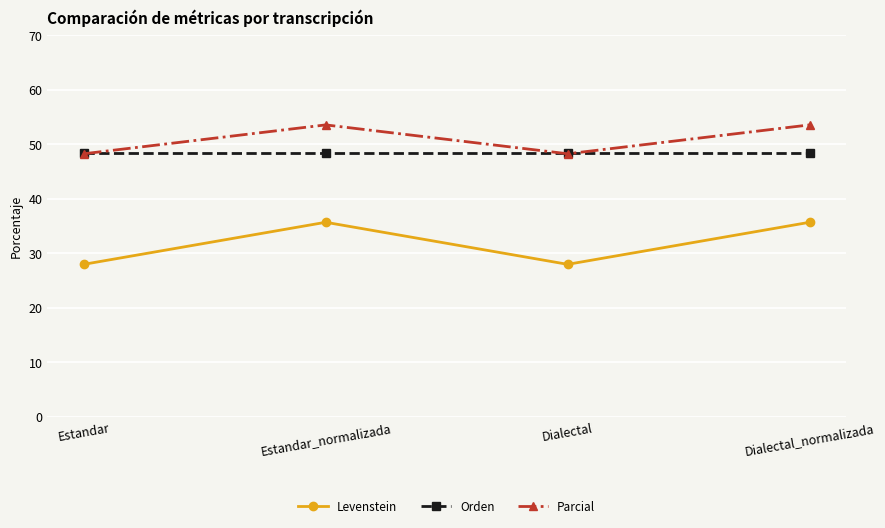

Where does the Levenstein series first go above 35?

Estandar_normalizada